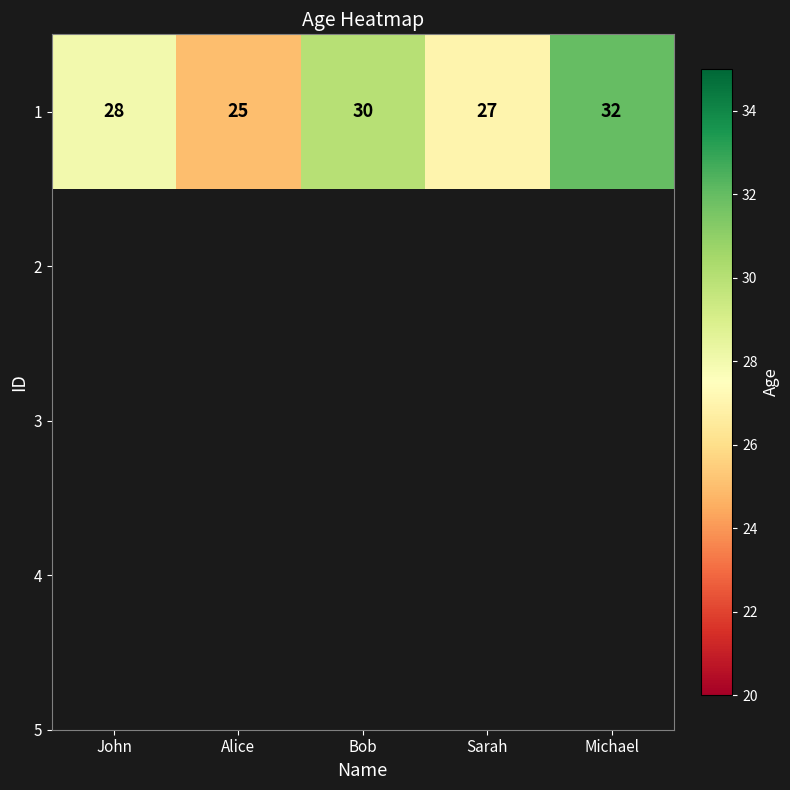

What is the change in value from John to Alice?

-3